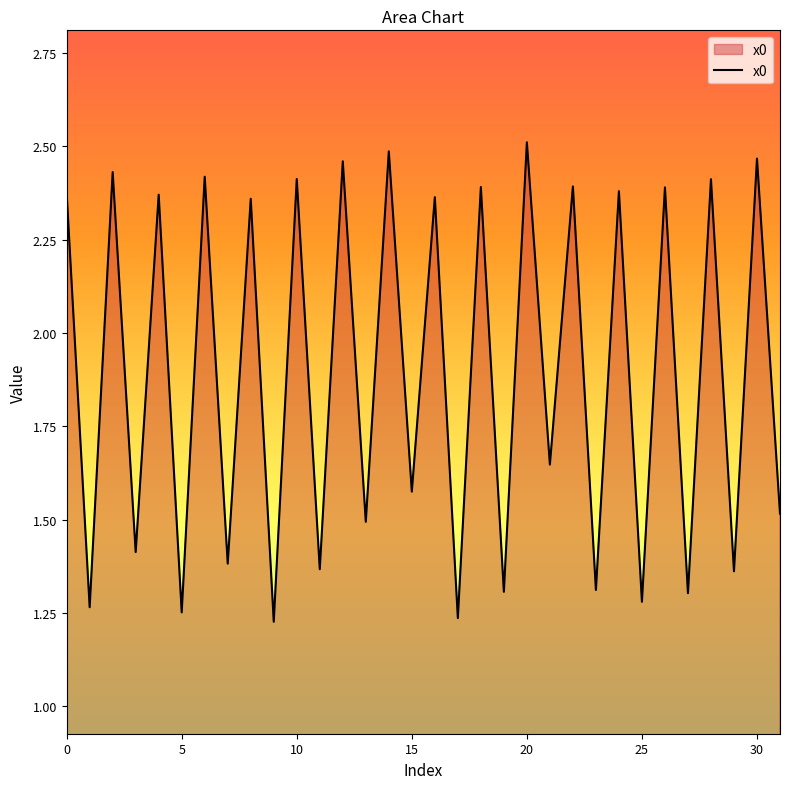

How many lines are shown in the chart?

1